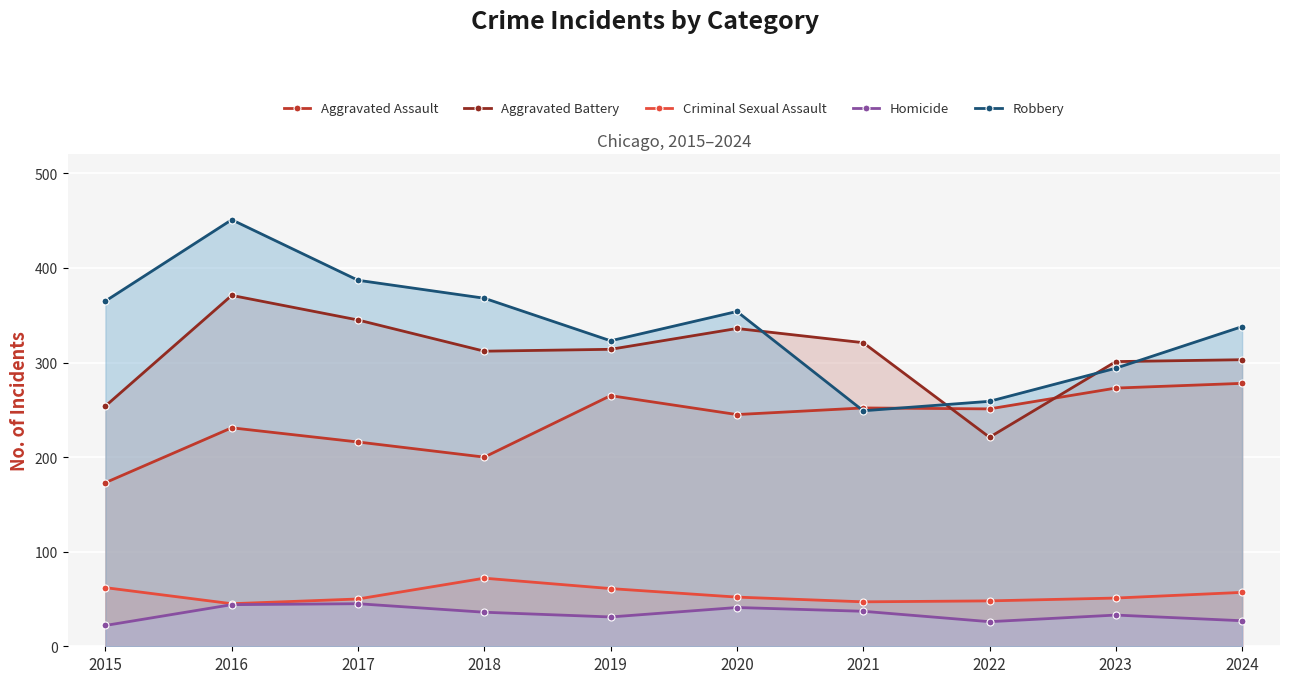

What is the sum of the Aggravated Assault values at 2019 and 2020?

510